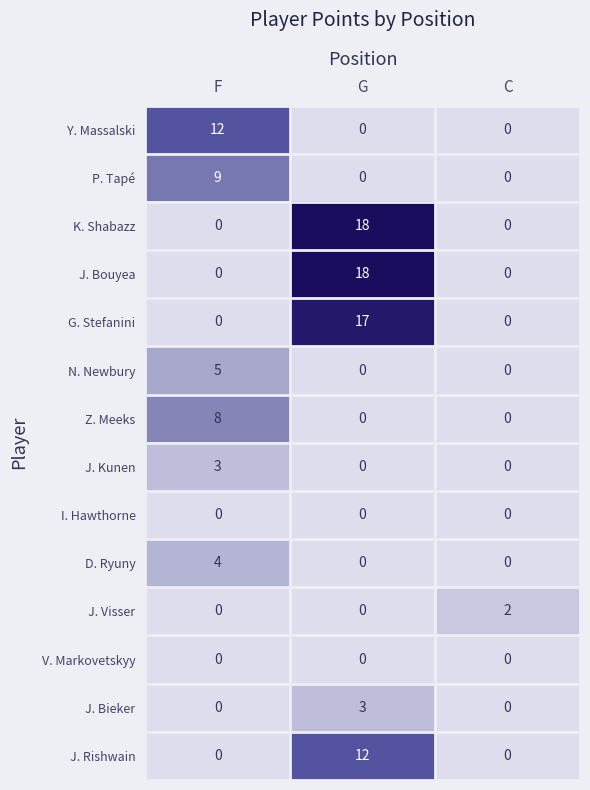

What is the difference between the highest and lowest values at G?

18